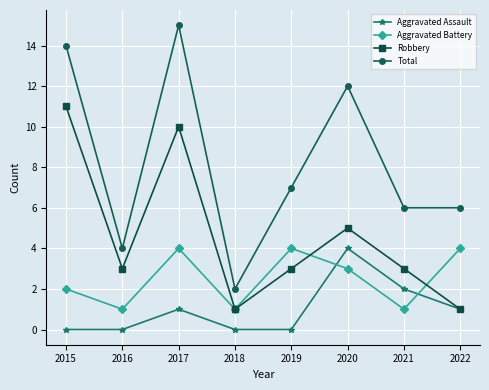

What are all the series names shown in the legend?

Aggravated Assault, Aggravated Battery, Robbery, Total